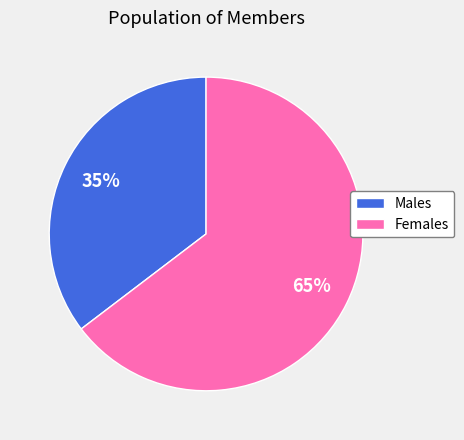

The Males slice represents 43% of the pie. True or false?

False